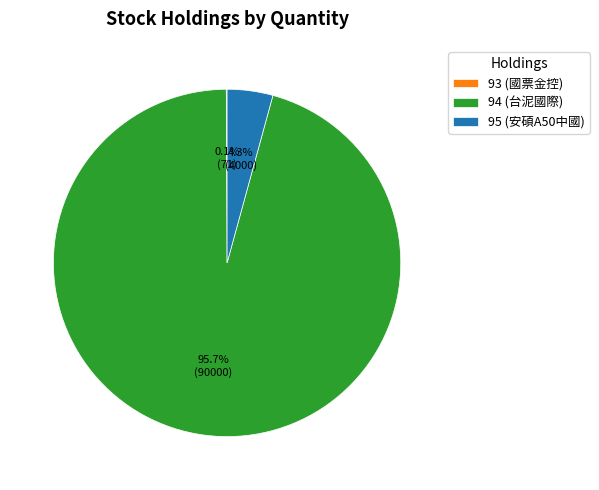

How much of the chart is everything except 95 (安碩A50中國)?

95.7%